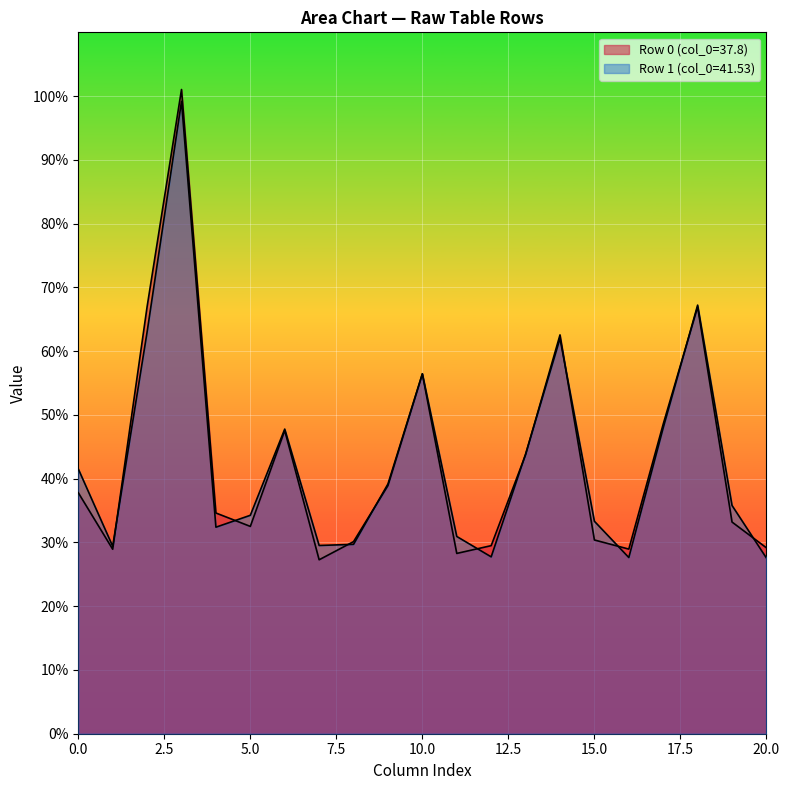

What is the value of the col_3 point at the 2nd from the left?

99.2